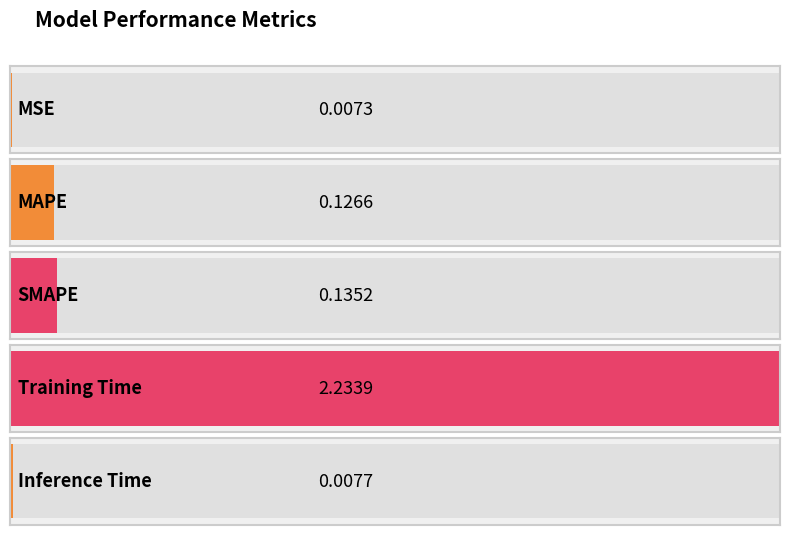

Which category has the highest value across all series?

Training Time